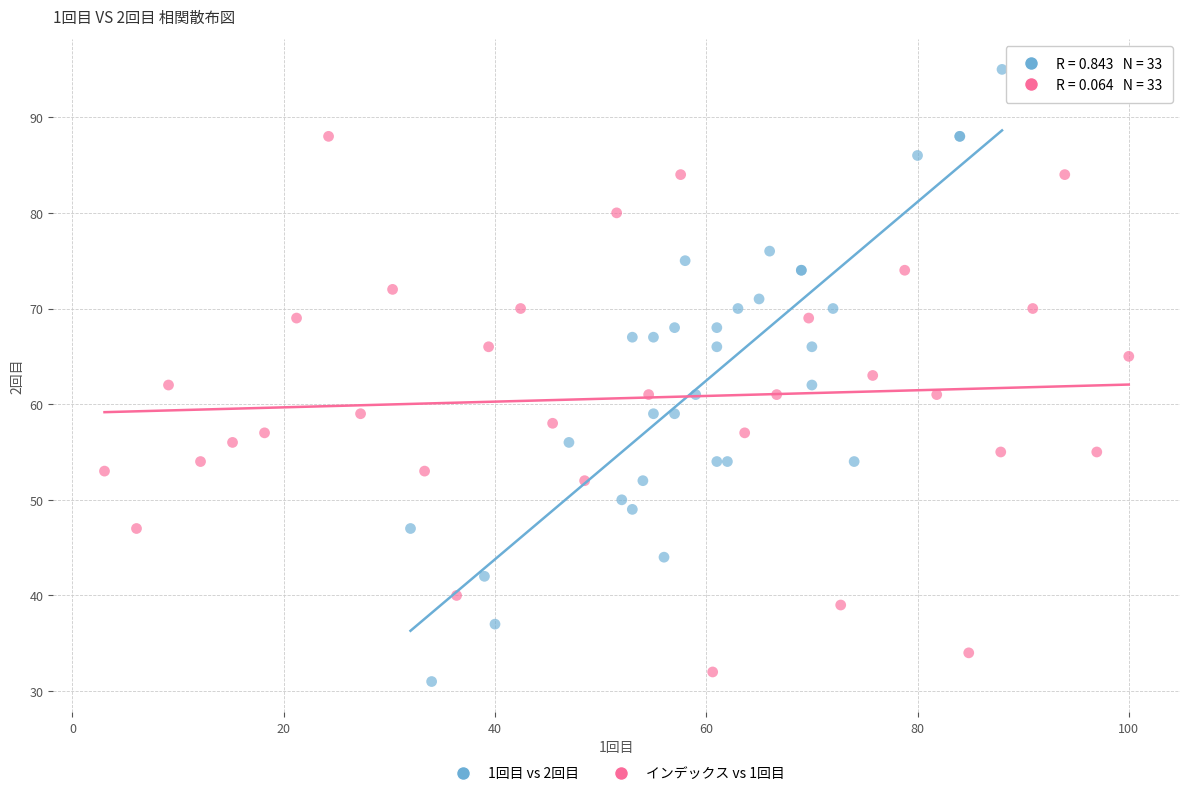

What are all the series names shown in the legend?

1回目 vs 2回目, インデックス vs 1回目